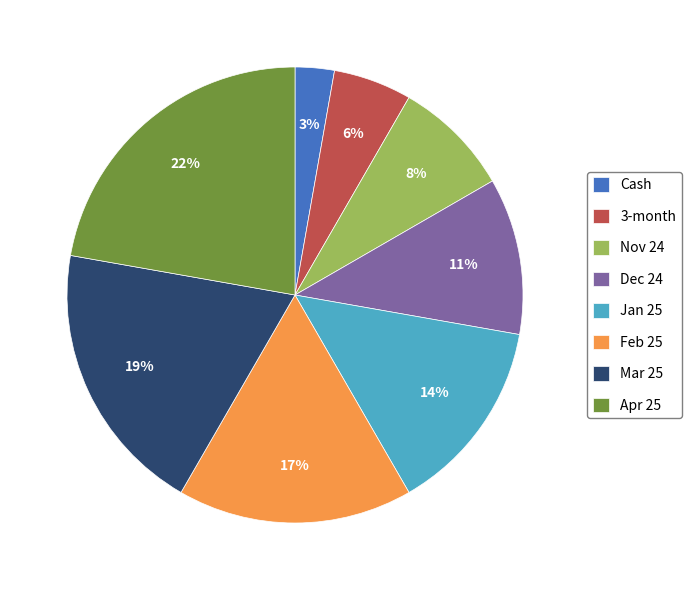

Between Jan 25 and 3-month, which is larger?

Jan 25